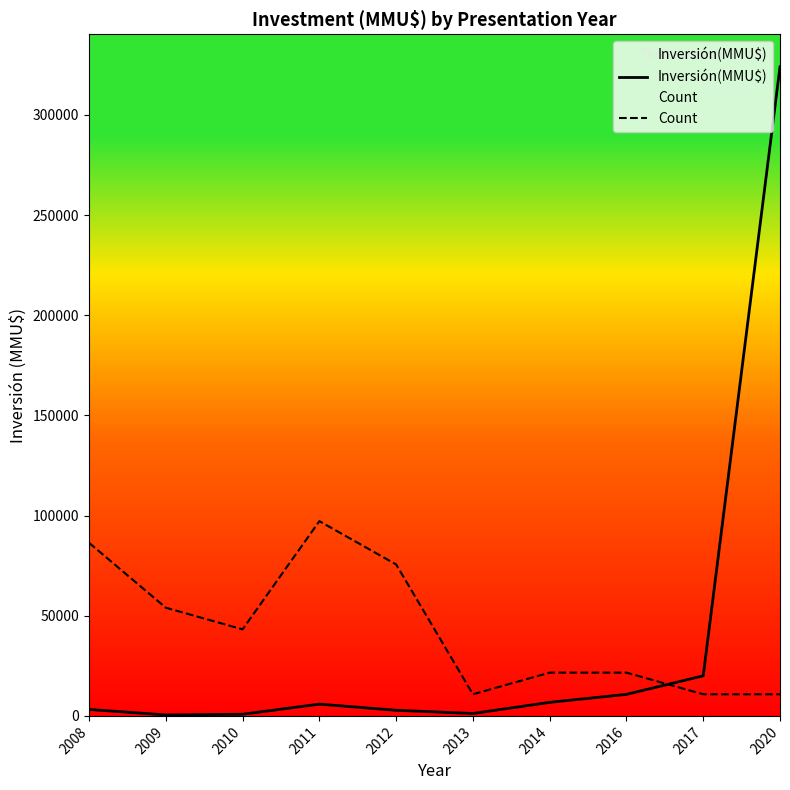

What is the smallest value displayed?

484.0